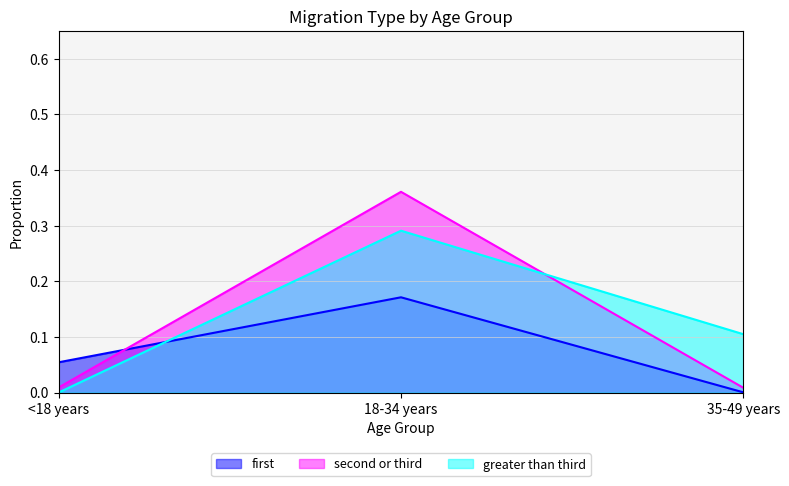

Between 18-34 years and <18 years, which is larger?

18-34 years